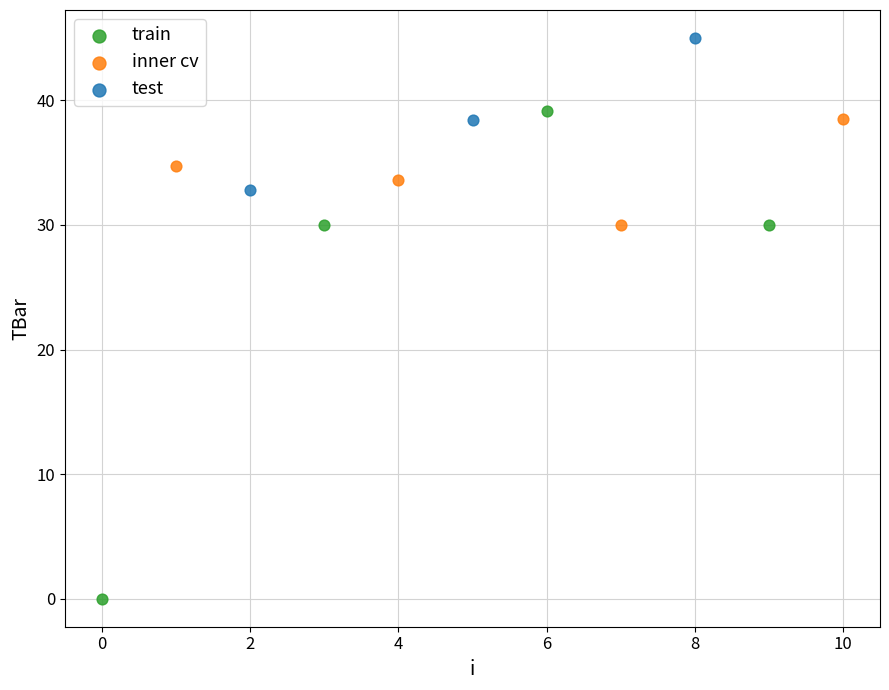

Which series has the largest Y range (max minus min)?

train